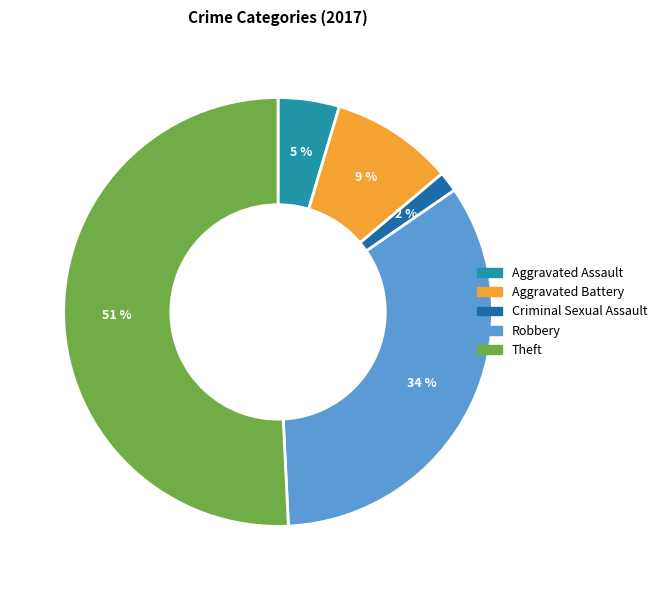

Is the sum of Aggravated Battery and Theft greater than half?

Yes